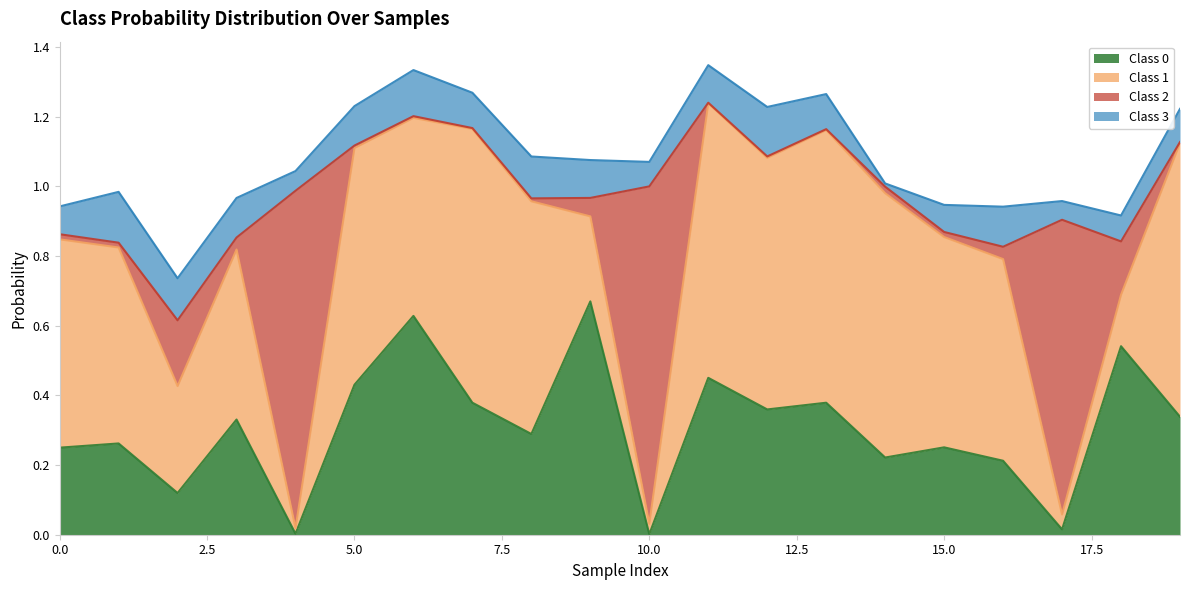

In Class 0, how many points are higher than both neighbors (excluding endpoints)?

8